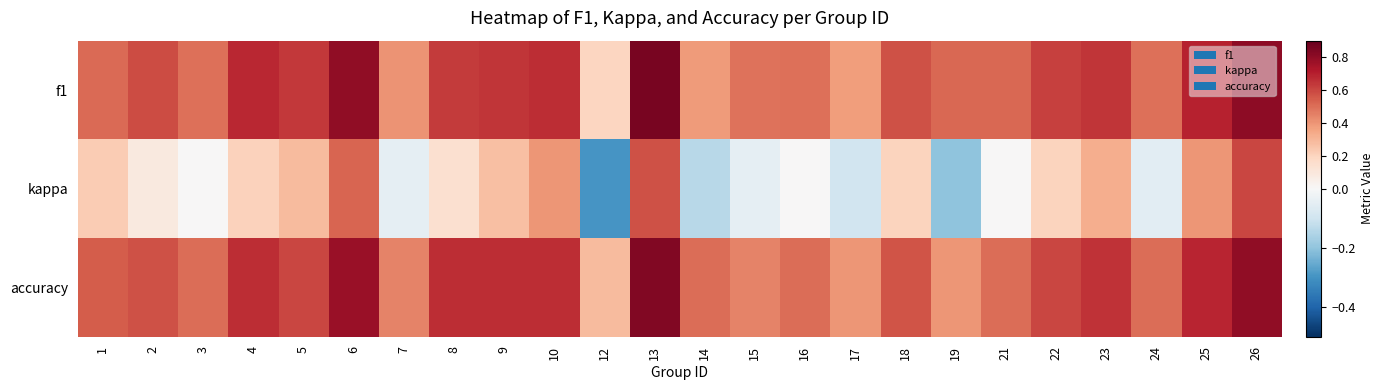

What is the spread (max minus min) of values at 19?

0.7